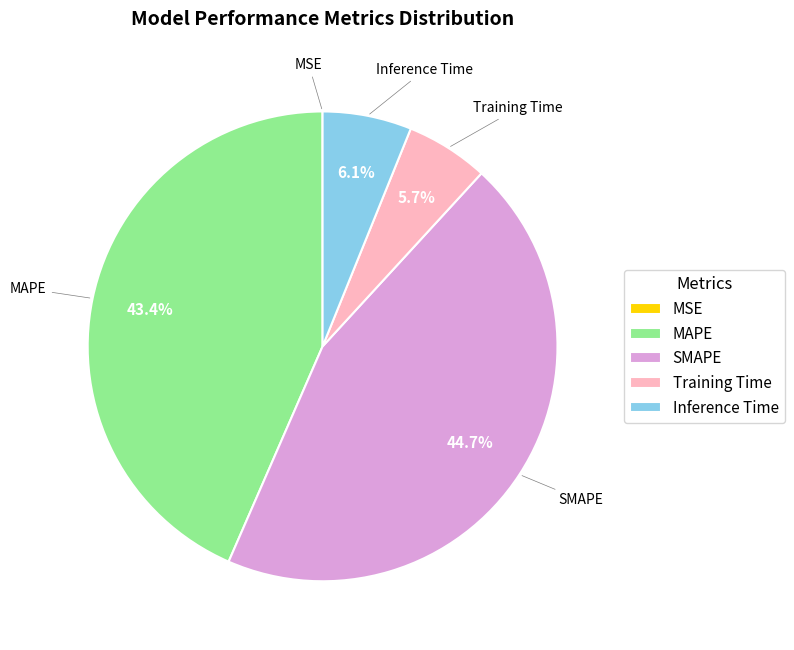

Which has a higher value, Training Time or SMAPE?

SMAPE